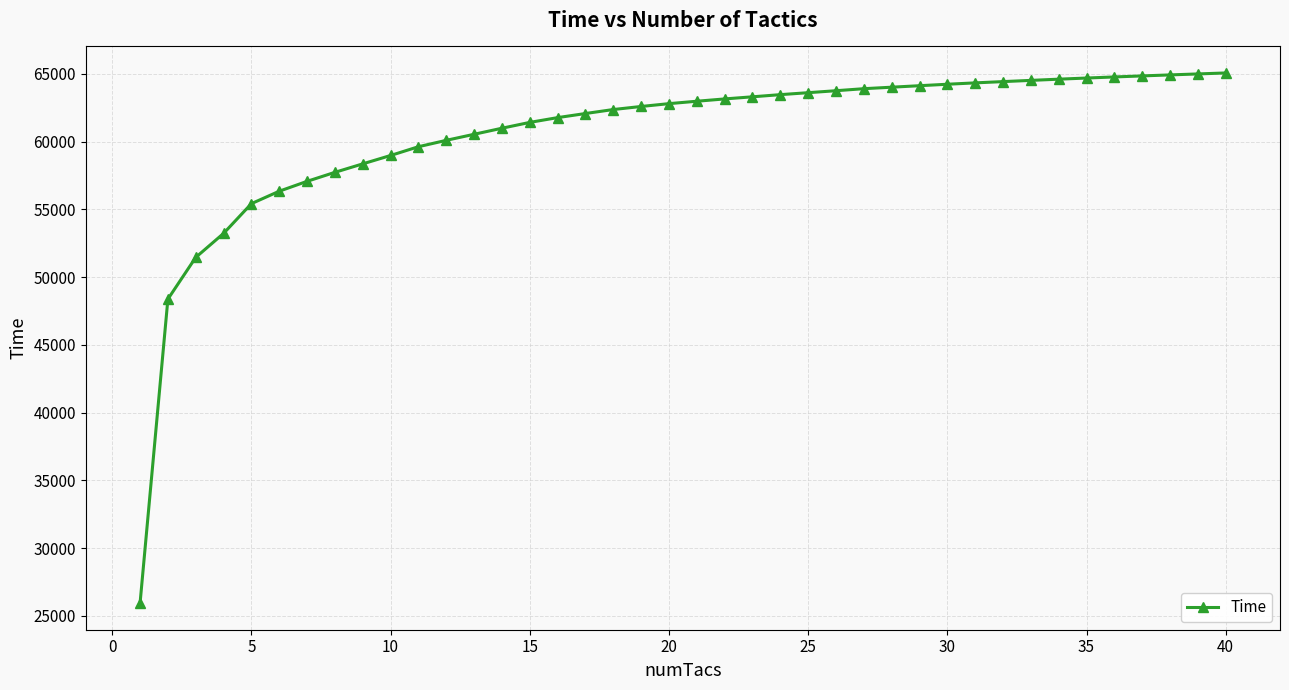

What is the value of the 6th point from the left?

56334